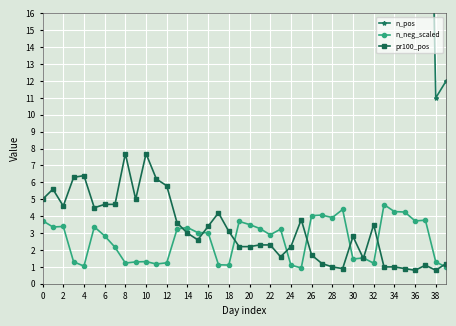

How many data points in pr100_pos are above 3?

19